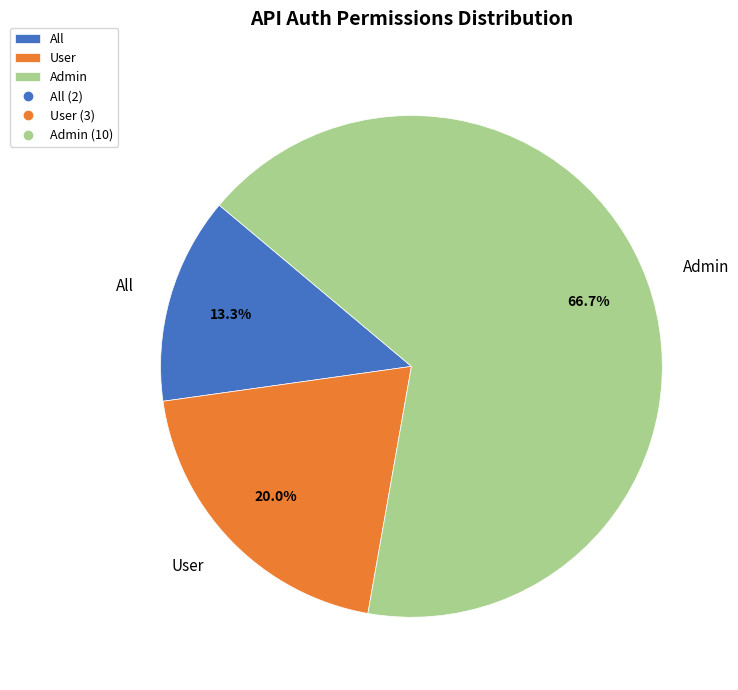

True or false: All accounts for 13% of the total.

True